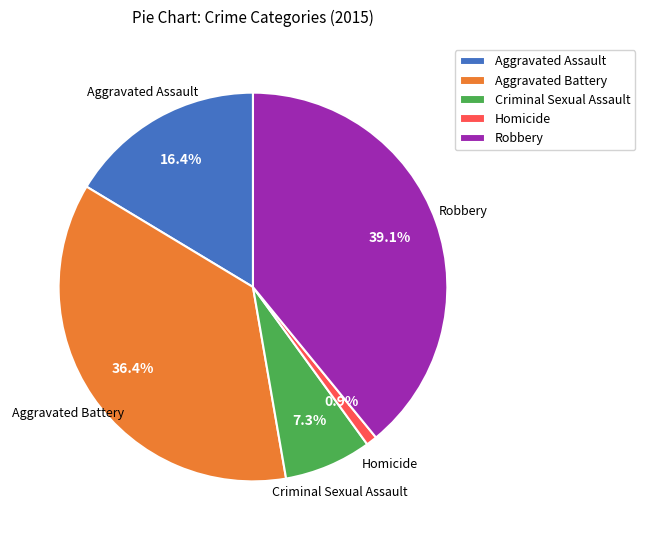

To the nearest percent, what is the combined percentage of Robbery and Criminal Sexual Assault?

46%